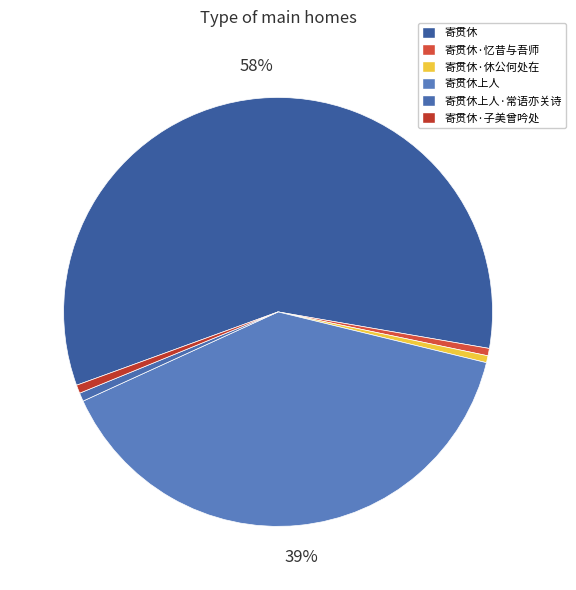

Which slice is the largest?

寄贯休